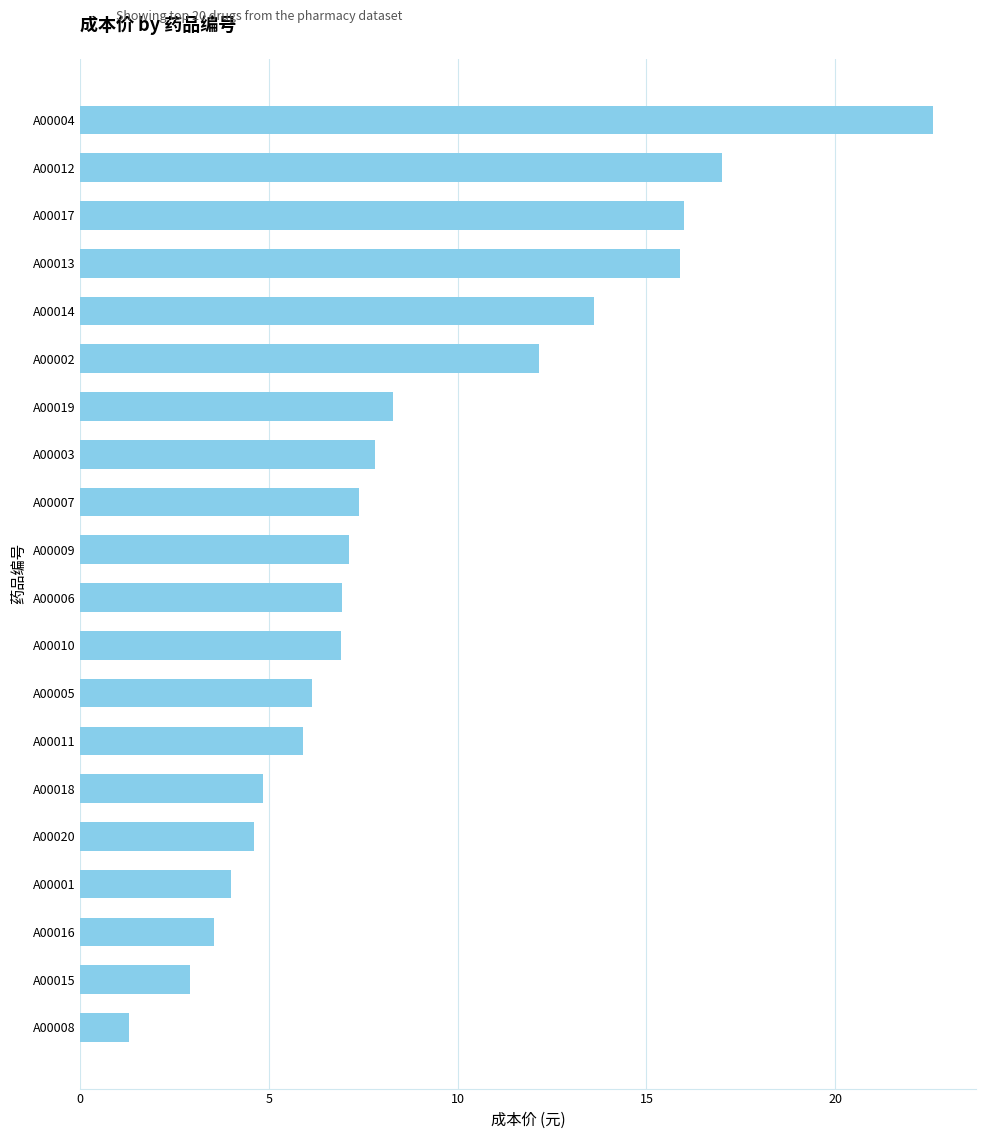

What is the label of the 1st bar from the top?

A00004